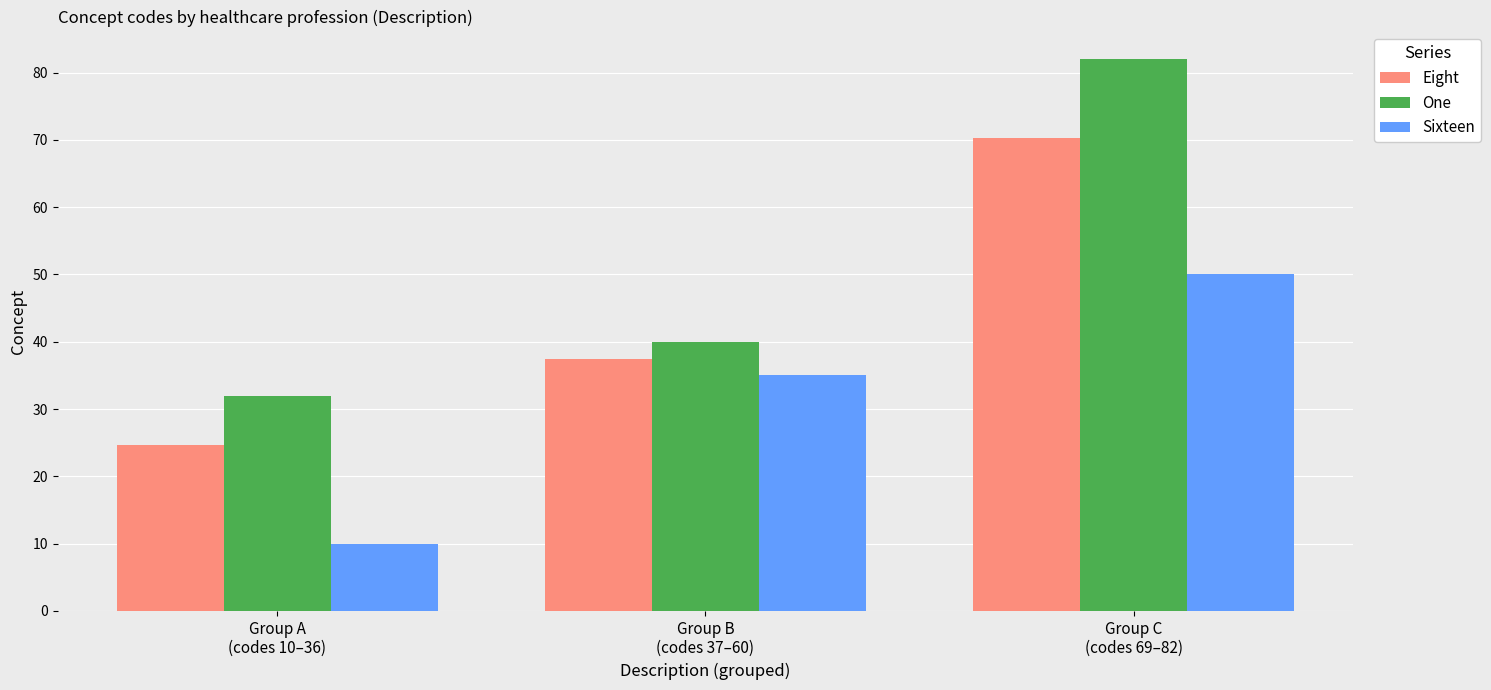

Which series has the widest spread of values?

One